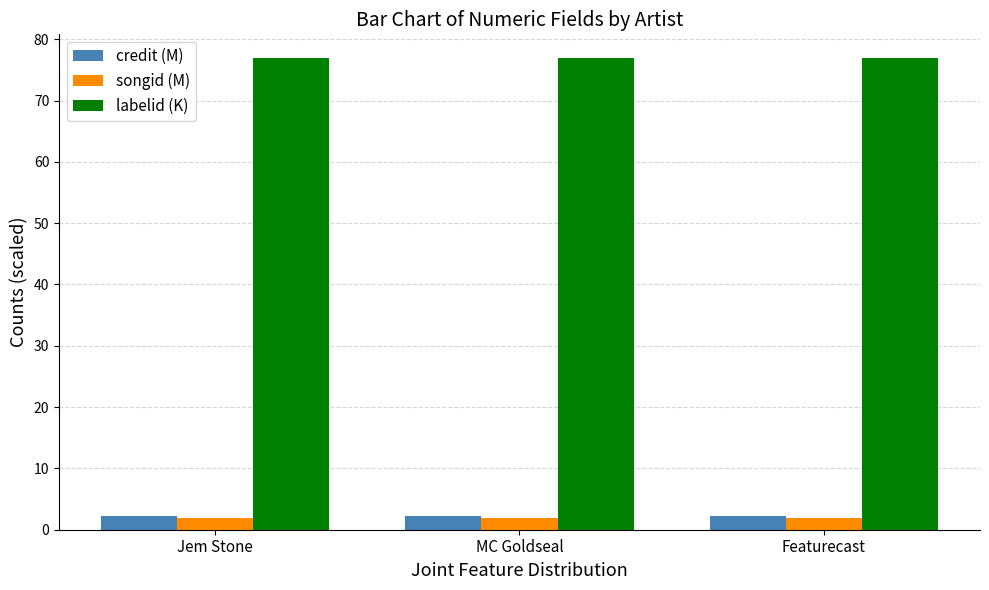

Reading left to right, transcribe all the data shown in this chart.

credit (M): 2.2	2.2	2.2
songid (M): 2.0	2.0	2.0
labelid (K): 76.9	76.9	76.9